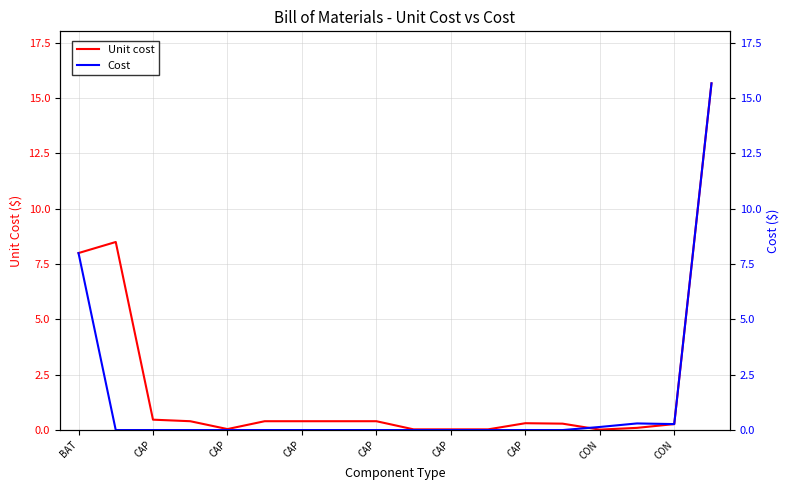

Where is Unit cost nearest to the value 7?

BAT